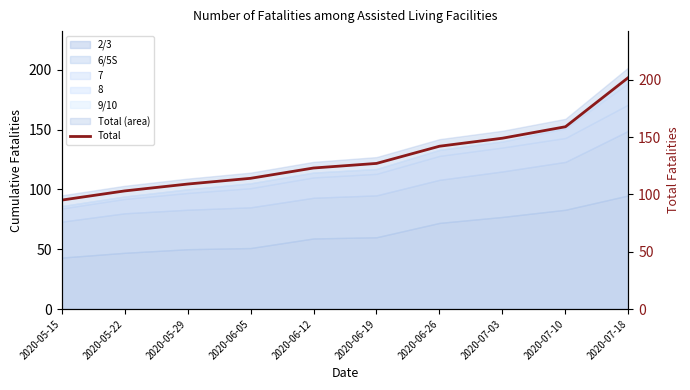

What is the difference between the maximum and minimum values?

107